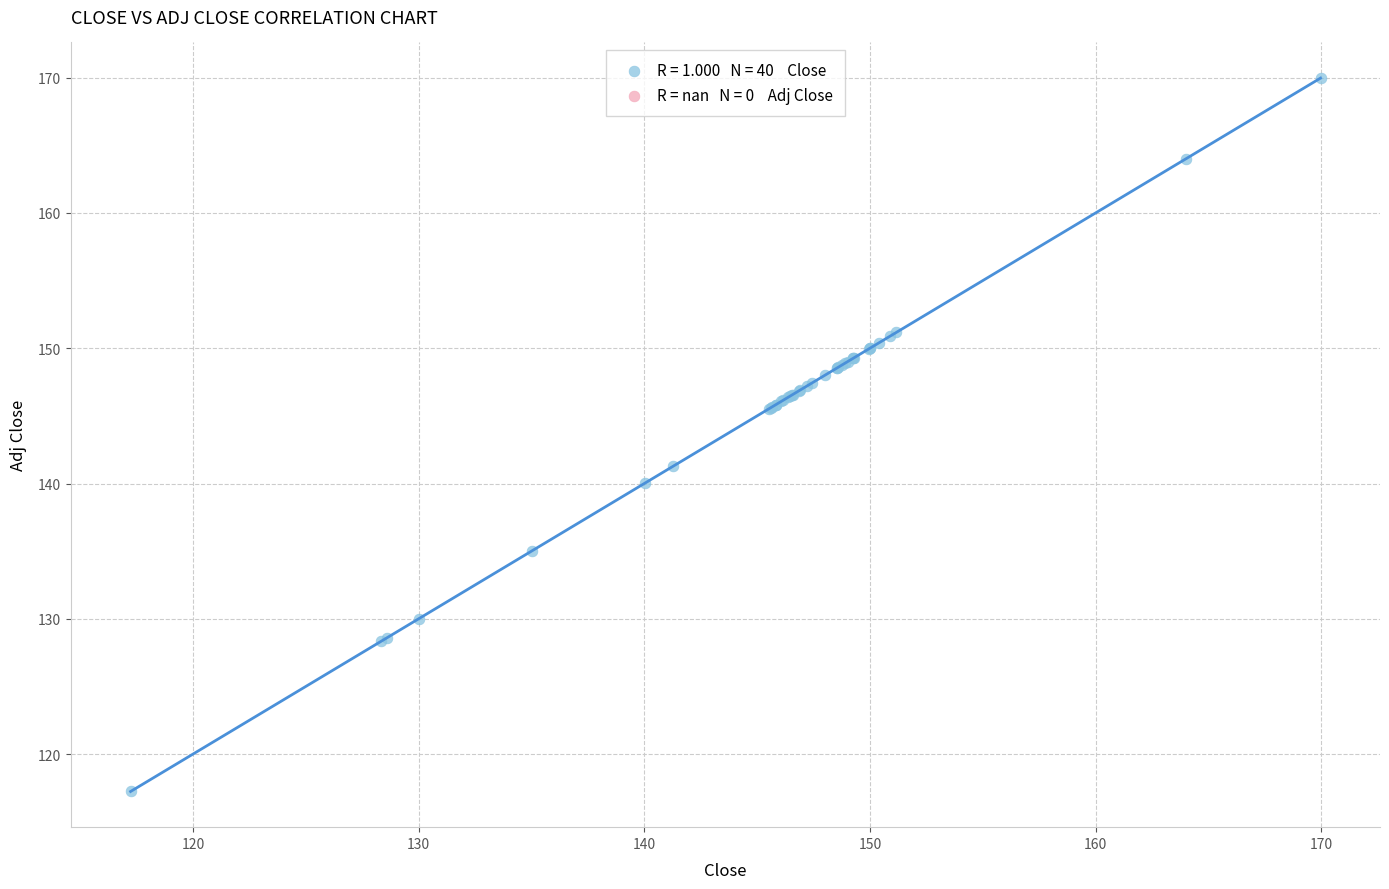

What Y value in the scatter plot is closest to 143?

141.3